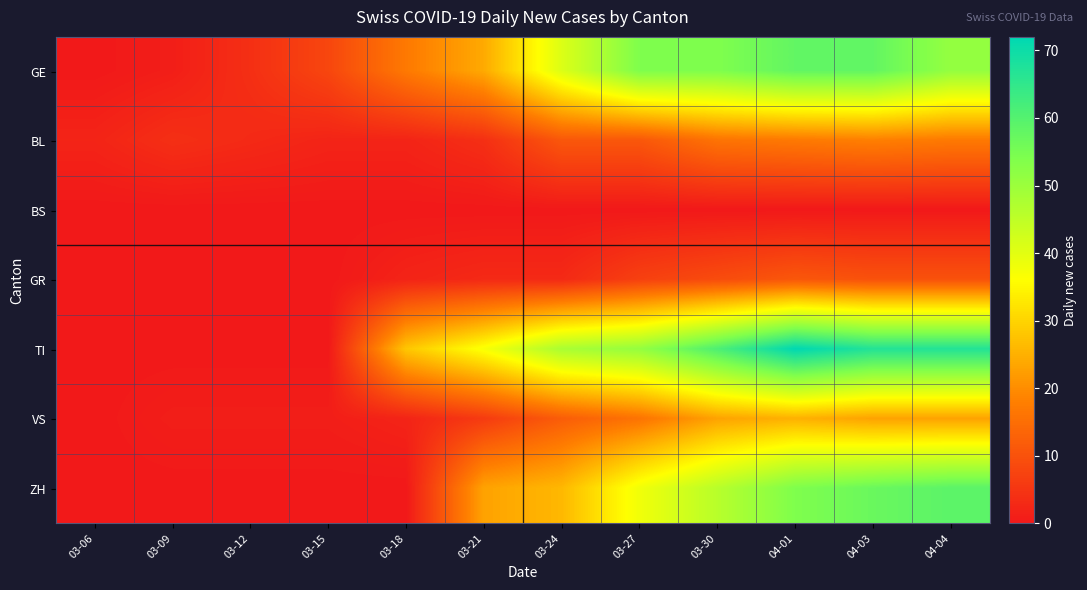

What is the total value across all series at 03-30?

209